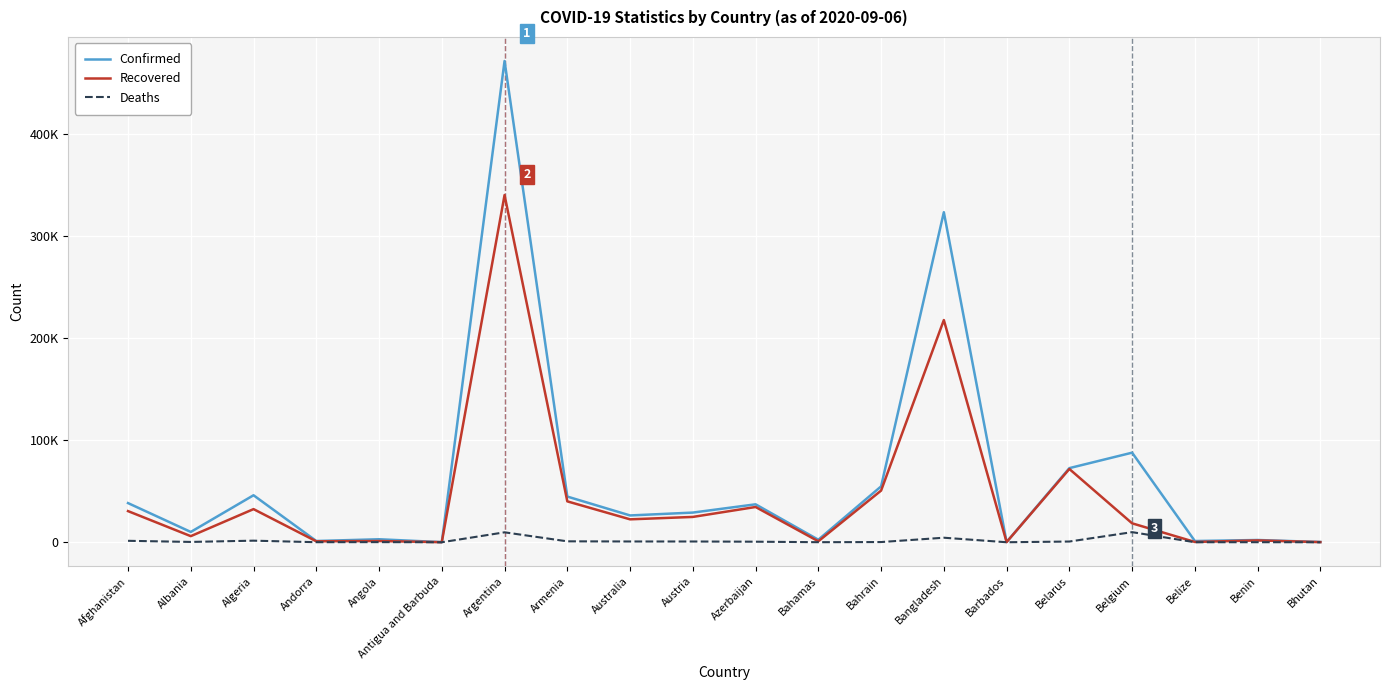

What is the total value across all series at Austria?

54650